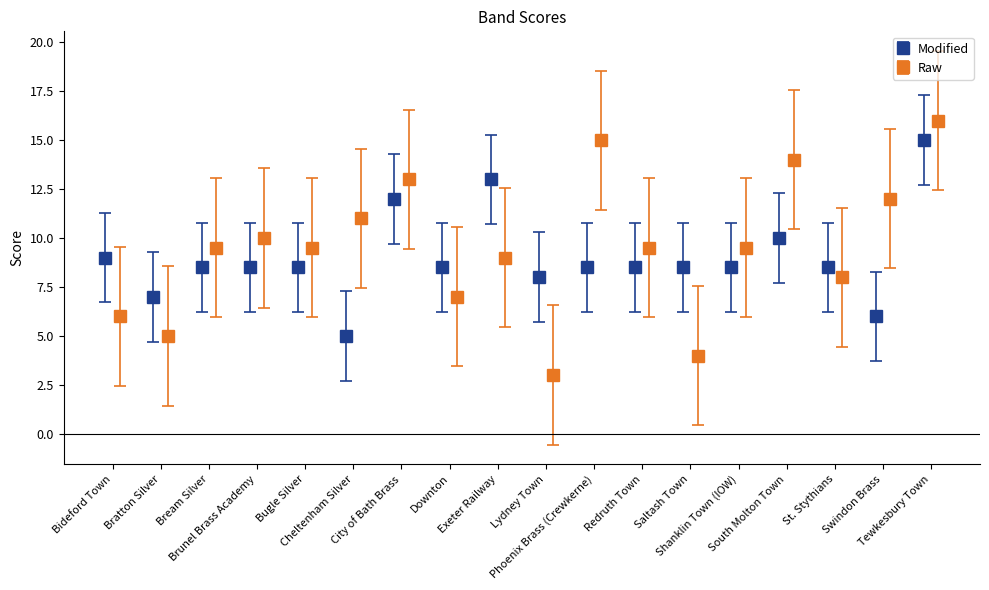

What is the value of the Raw point at the 14th from the left?

9.5